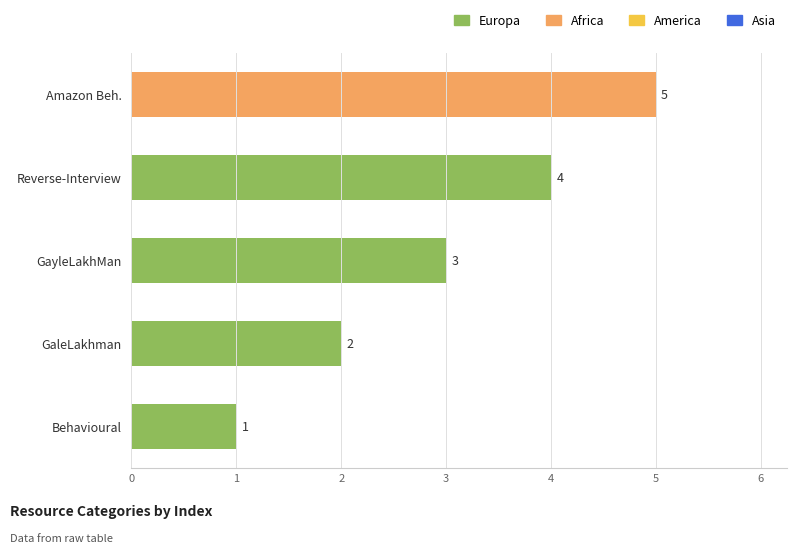

Is it true that the value at GayleLakhMan is 3?

True